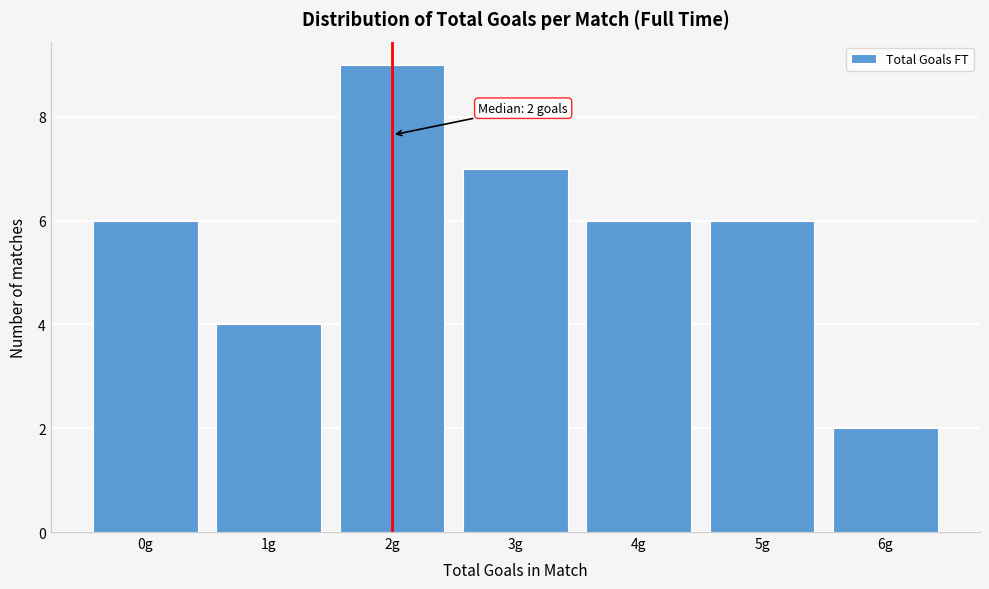

Reading left to right, list all the values displayed in this chart.

6	4	9	7	6	6	2